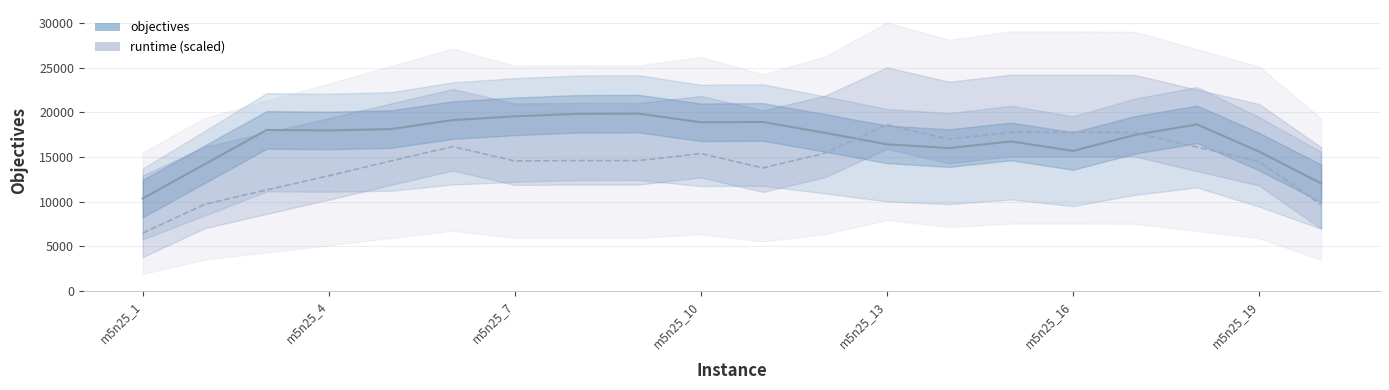

Does the chart have visible grid lines?

Yes